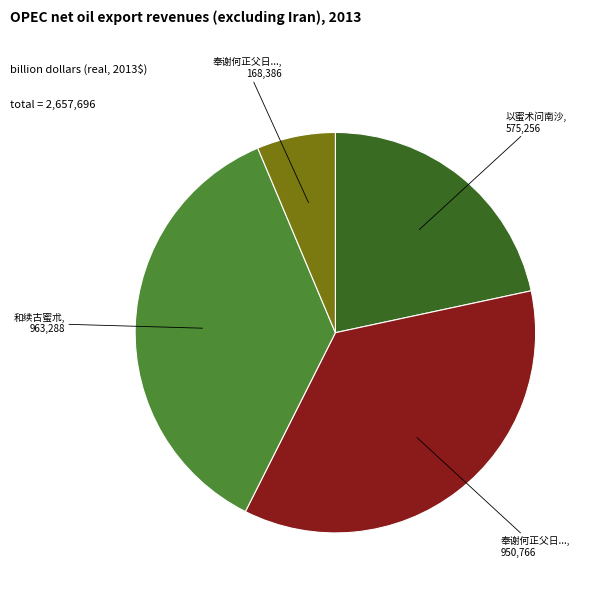

Is there a majority slice in this chart?

No